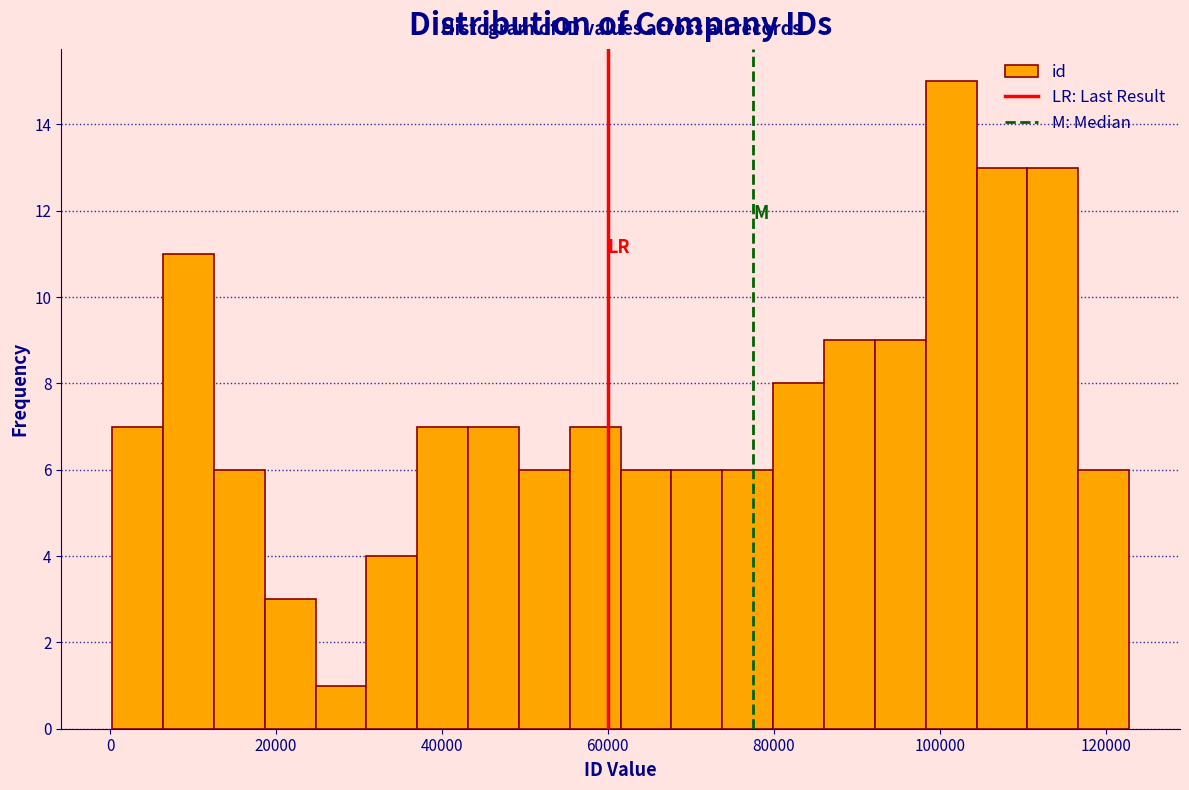

Read against the x-axis, roughly where is the centre of the tallest bar?

102000